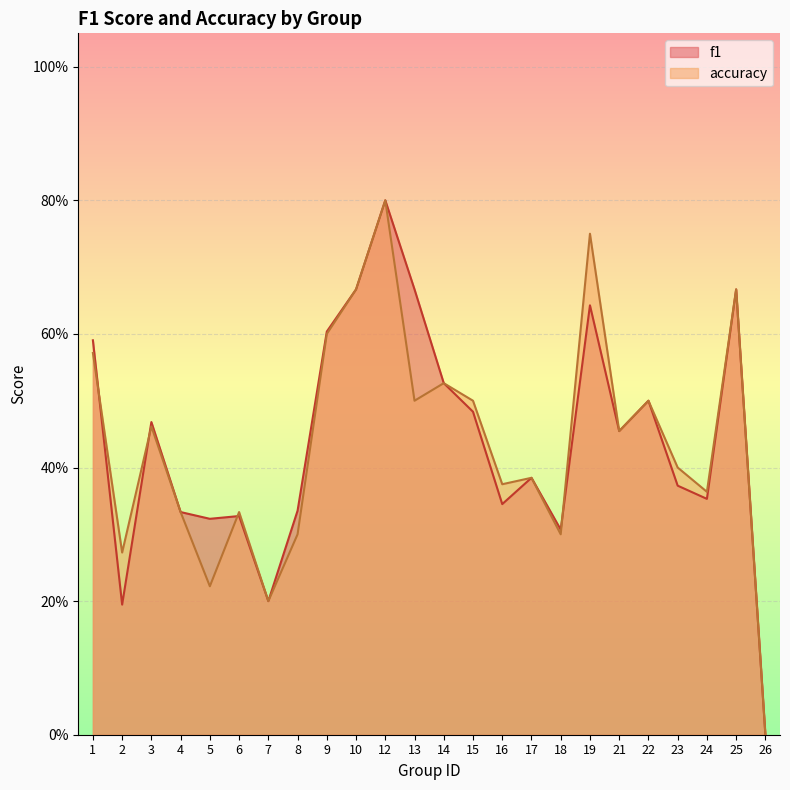

Rank the categories by f1 value from lowest to highest.

26, 2, 7, 18, 5, 6, 4, 8, 16, 24, 23, 17, 21, 3, 15, 22, 14, 1, 9, 19, 10, 13, 25, 12